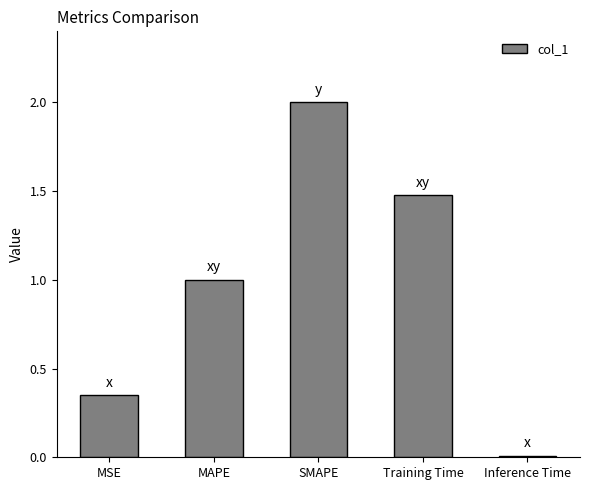

What is the average value?

1.0